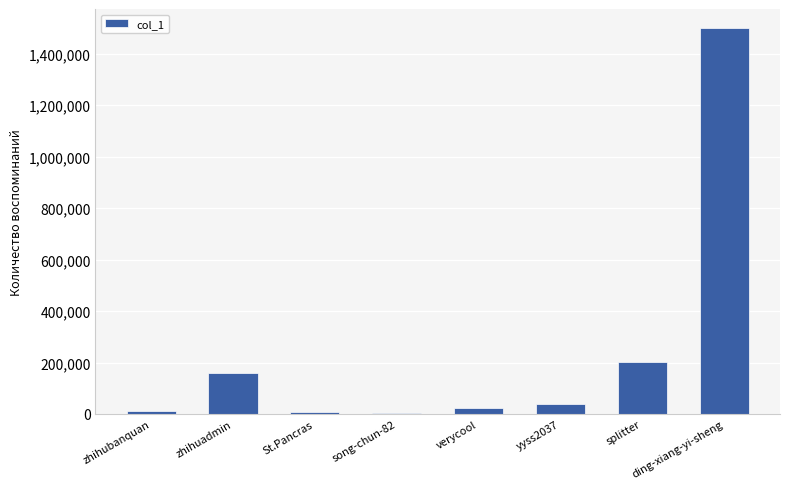

What is the approximate value at zhihubanquan, to the nearest 50?

13450